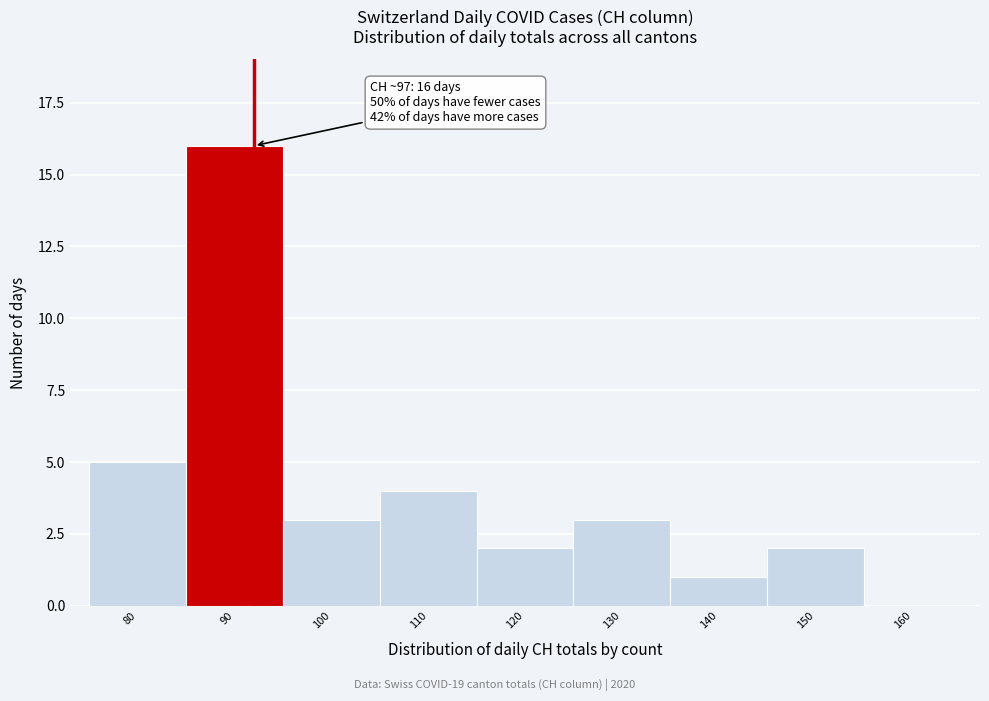

Reading left to right, what are all the values shown in this chart?

80=5	90=16	100=3	110=4	120=2	130=3	140=1	150=2	160=0